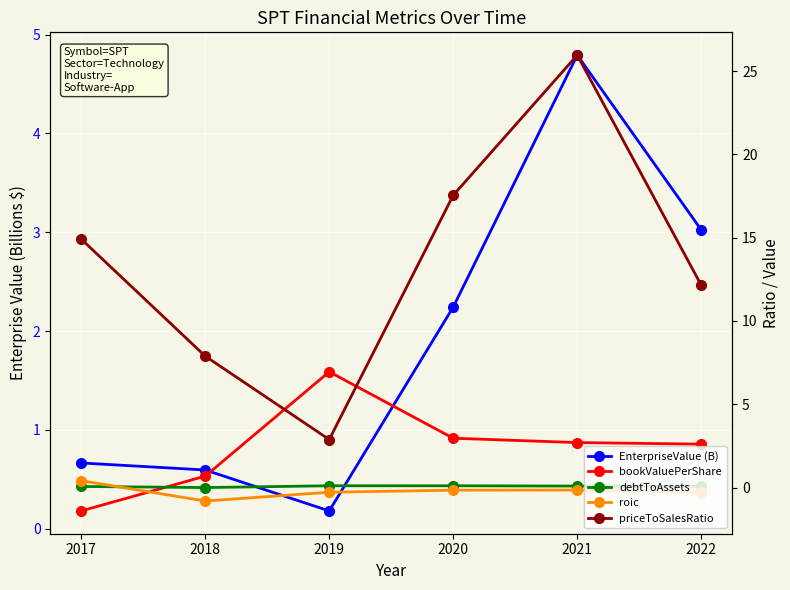

Between 2019 and 2017, which is larger?

2017